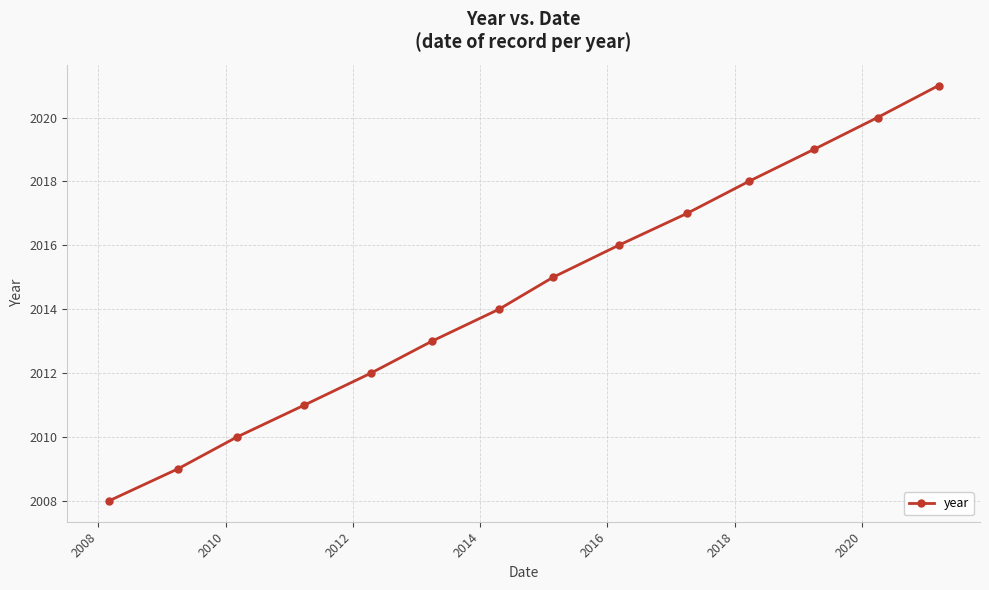

Reading left to right, list all the values displayed in this chart.

2008	2009	2010	2011	2012	2013	2014	2015	2016	2017	2018	2019	2020	2021